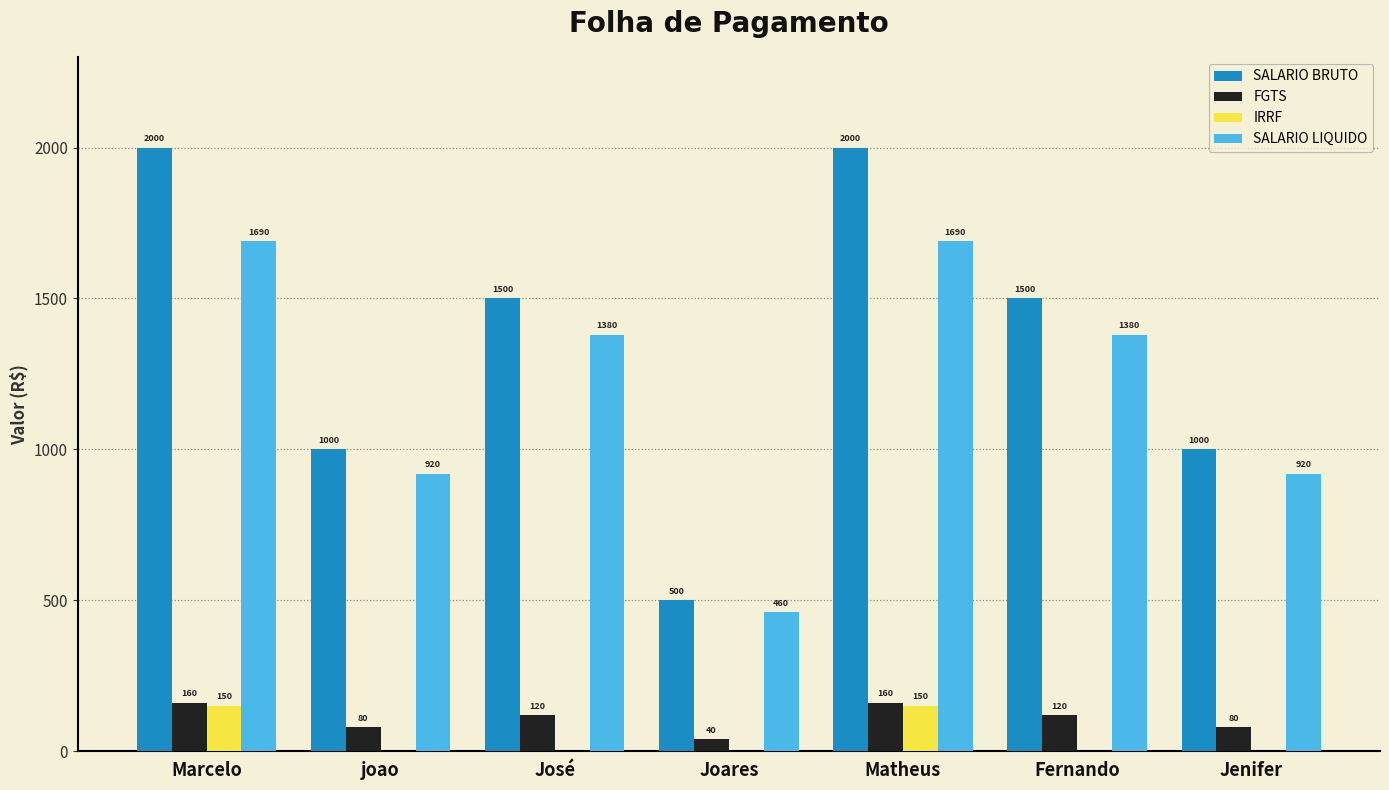

How many FGTS values are between 80 and 160?

6